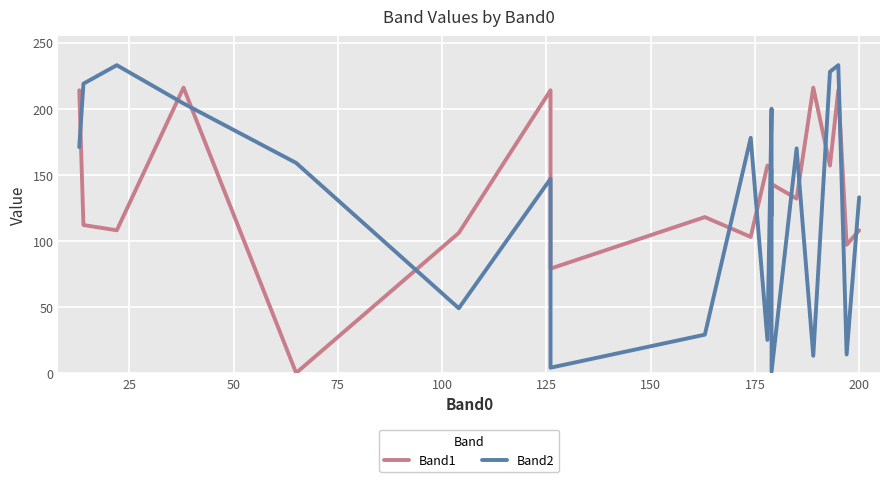

Which series has the widest spread of values?

Band2